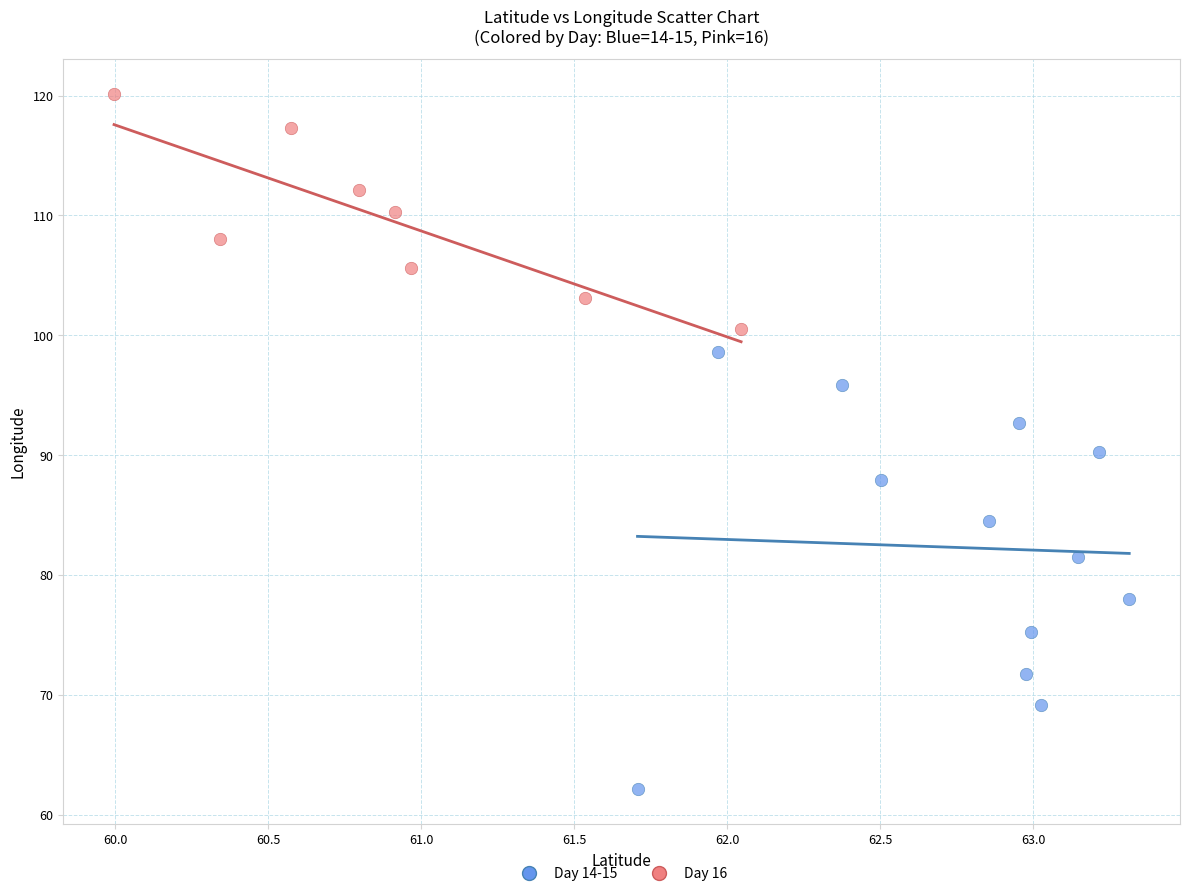

Which series has the widest spread of Y values?

Day 14-15